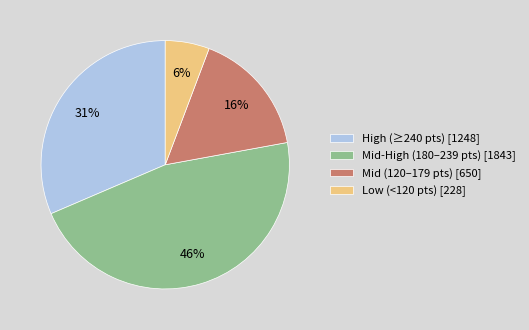

To the nearest percent, what portion does Mid (120–179 pts) [650] represent?

16%